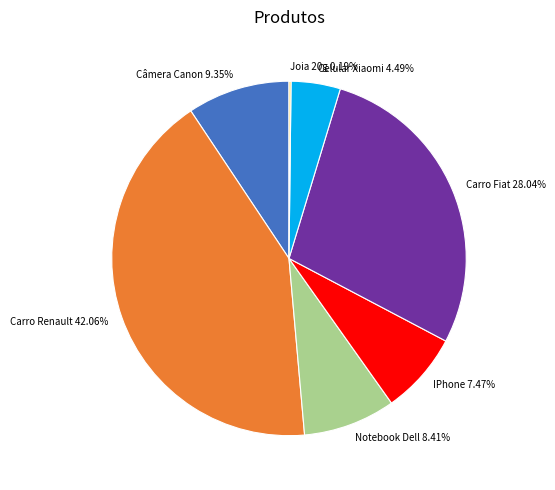

To the nearest percent, what is the combined percentage of Câmera Canon and Notebook Dell?

18%